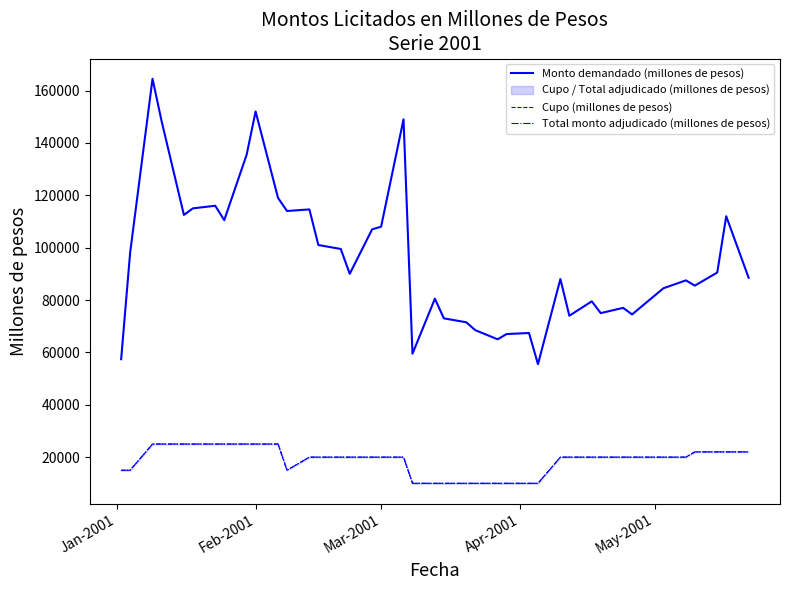

At how many categories does at least one series exceed 133008?

5